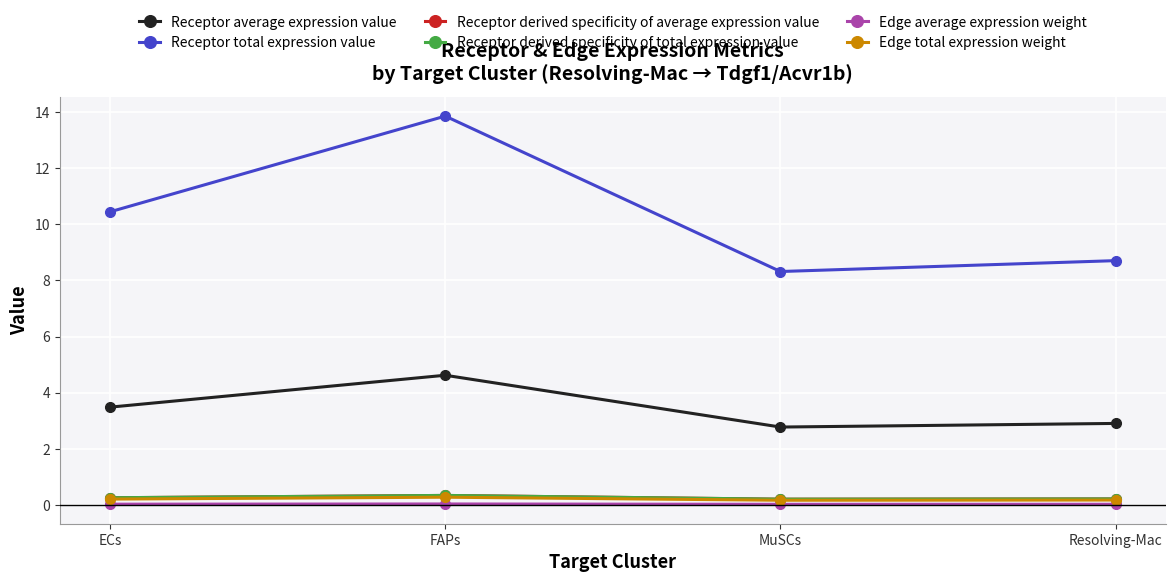

Is this an area chart (filled region under the line)?

No